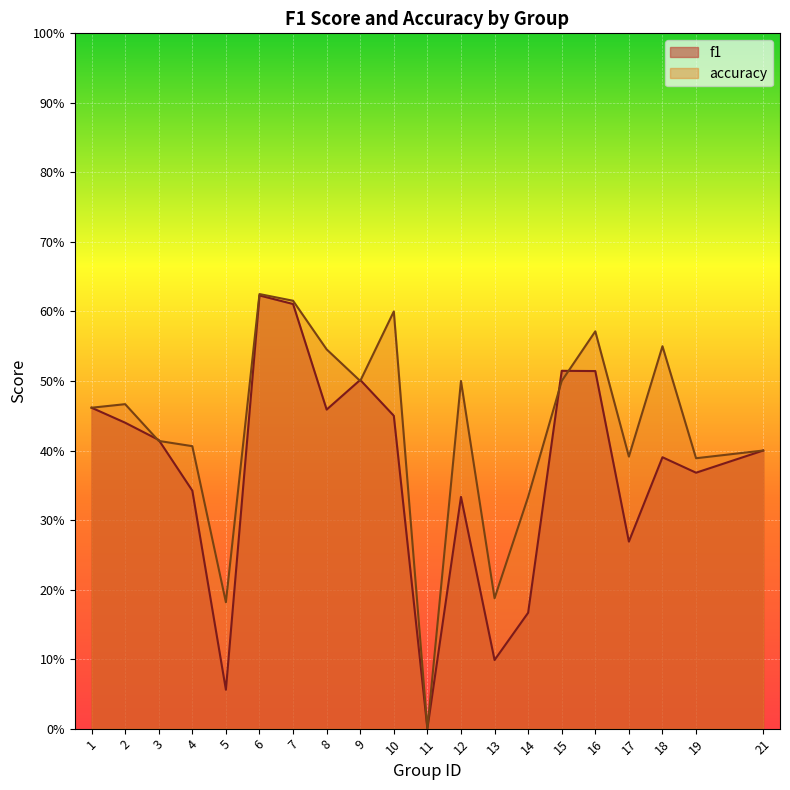

What are all the series names shown in the legend?

f1, accuracy